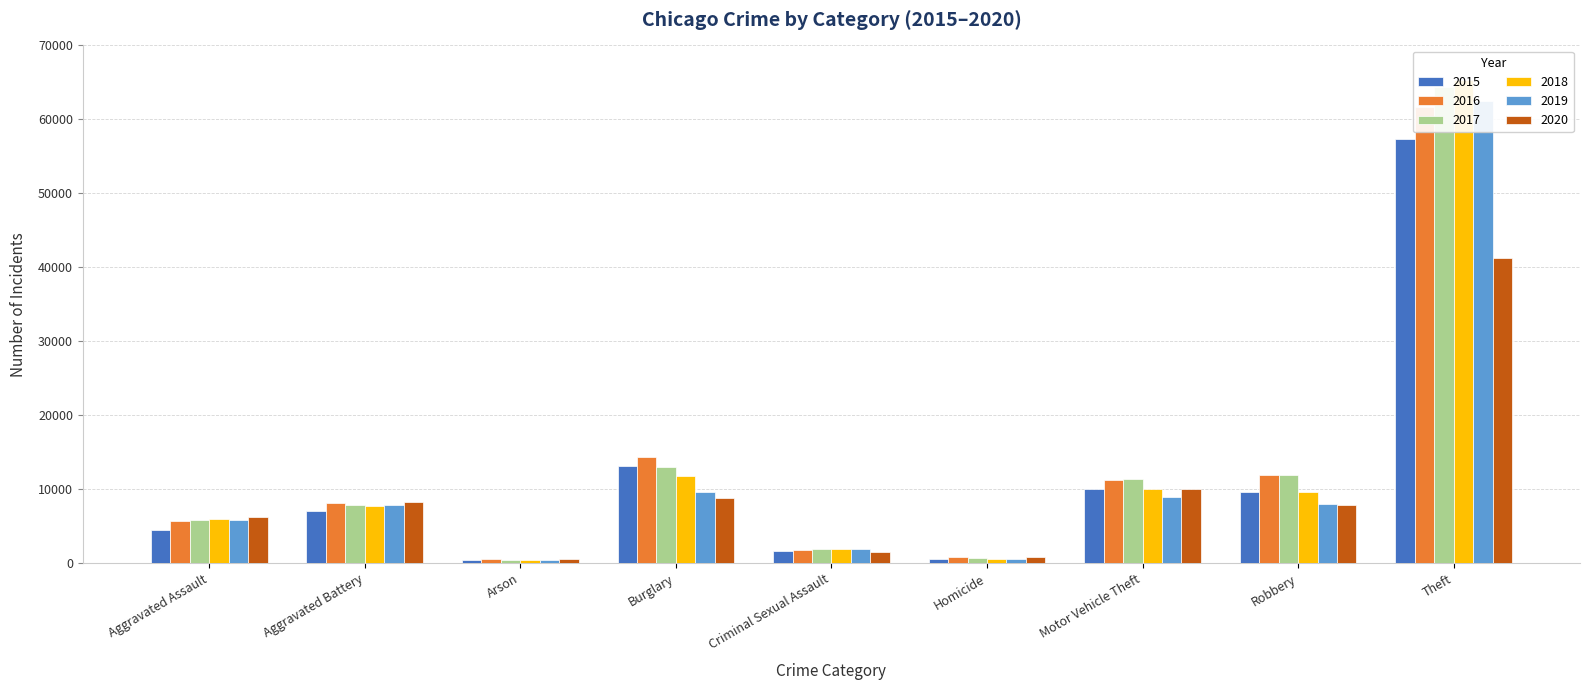

What is the sum of all 2016 values?

116067